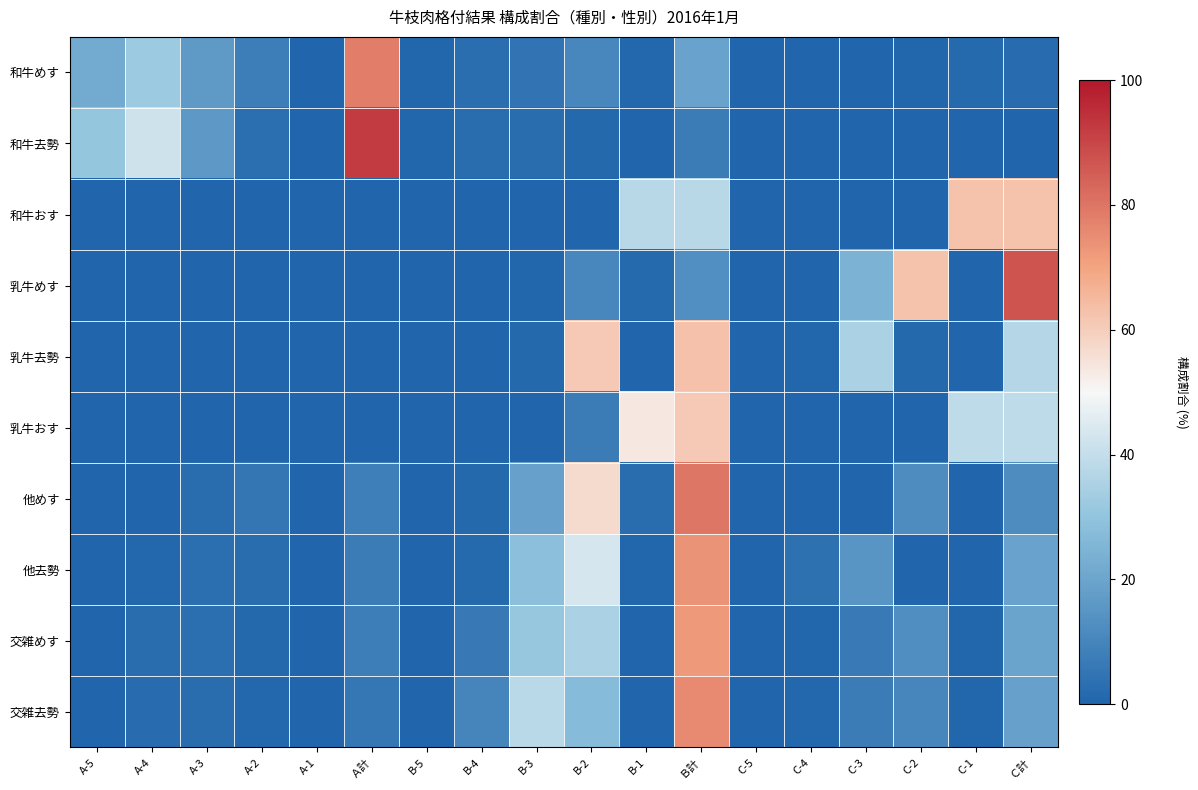

Reading left to right, list all the values displayed in this chart.

和牛めす: A-5=21.9	A-4=32.1	A-3=16.7	A-2=7.6	A-1=0.1	Ａ計=78.3	B-5=0.5	B-4=3.0	B-3=4.4	B-2=10.7	B-1=0.9	Ｂ計=19.5	C-5=0.0	C-4=0.0	C-3=0.0	C-2=0.6	C-1=1.6	Ｃ計=2.2
和牛去勢: A-5=30.8	A-4=42.1	A-3=16.2	A-2=3.2	A-1=0.0	Ａ計=92.4	B-5=0.6	B-4=2.7	B-3=2.6	B-2=1.4	B-1=0.0	Ｂ計=7.3	C-5=0.0	C-4=0.0	C-3=0.0	C-2=0.1	C-1=0.2	Ｃ計=0.3
和牛おす: A-5=0.0	A-4=0.0	A-3=0.0	A-2=0.0	A-1=0.0	Ａ計=0.0	B-5=0.0	B-4=0.0	B-3=0.0	B-2=0.0	B-1=37.5	Ｂ計=37.5	C-5=0.0	C-4=0.0	C-3=0.0	C-2=0.0	C-1=62.5	Ｃ計=62.5
乳牛めす: A-5=0.0	A-4=0.0	A-3=0.0	A-2=0.0	A-1=0.0	Ａ計=0.0	B-5=0.0	B-4=0.0	B-3=0.4	B-2=10.8	B-1=1.8	Ｂ計=12.9	C-5=0.0	C-4=0.1	C-3=24.4	C-2=62.6	C-1=0.0	Ｃ計=87.1
乳牛去勢: A-5=0.0	A-4=0.0	A-3=0.0	A-2=0.0	A-1=0.0	Ａ計=0.0	B-5=0.0	B-4=0.0	B-3=1.5	B-2=61.3	B-1=0.2	Ｂ計=63.0	C-5=0.0	C-4=0.6	C-3=34.8	C-2=1.5	C-1=0.0	Ｃ計=37.0
乳牛おす: A-5=0.0	A-4=0.0	A-3=0.0	A-2=0.0	A-1=0.0	Ａ計=0.0	B-5=0.0	B-4=0.0	B-3=0.0	B-2=7.3	B-1=53.7	Ｂ計=61.0	C-5=0.0	C-4=0.0	C-3=0.0	C-2=0.0	C-1=39.0	Ｃ計=39.0
他めす: A-5=0.0	A-4=0.0	A-3=2.7	A-2=5.4	A-1=0.0	Ａ計=8.1	B-5=0.0	B-4=1.4	B-3=18.9	B-2=56.8	B-1=2.7	Ｂ計=79.7	C-5=0.0	C-4=0.0	C-3=0.0	C-2=12.2	C-1=0.0	Ｃ計=12.2
他去勢: A-5=0.0	A-4=1.0	A-3=3.5	A-2=2.6	A-1=0.0	Ａ計=7.1	B-5=0.0	B-4=1.6	B-3=28.4	B-2=43.4	B-1=0.4	Ｂ計=73.7	C-5=0.1	C-4=3.9	C-3=15.0	C-2=0.1	C-1=0.0	Ｃ計=19.2
交雑めす: A-5=0.2	A-4=2.6	A-3=3.5	A-2=1.3	A-1=0.0	Ａ計=7.6	B-5=0.1	B-4=6.1	B-3=31.2	B-2=35.1	B-1=0.1	Ｂ計=72.6	C-5=0.0	C-4=0.6	C-3=6.3	C-2=12.6	C-1=0.4	Ｃ計=19.8
交雑去勢: A-5=0.2	A-4=2.0	A-3=2.7	A-2=0.8	A-1=0.0	Ａ計=5.6	B-5=0.3	B-4=9.8	B-3=37.9	B-2=27.3	B-1=0.1	Ｂ計=75.4	C-5=0.0	C-4=0.9	C-3=7.2	C-2=10.3	C-1=0.5	Ｃ計=18.9